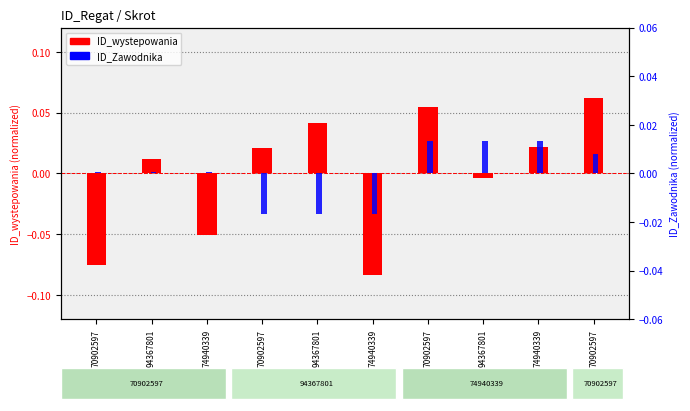

Which series has the largest total across all categories?

ID_Zawodnika